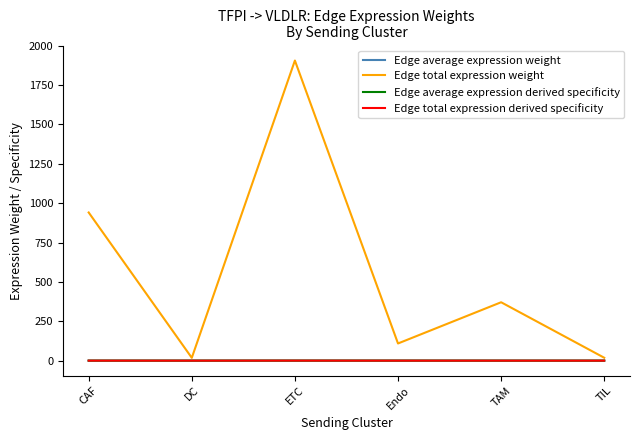

Which category has the highest value across all series?

ETC